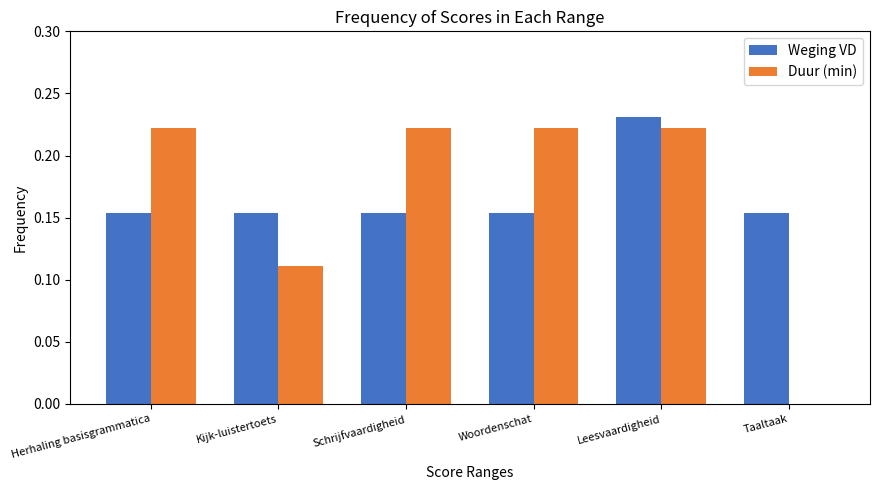

Which series has the largest range (max minus min)?

Duur (min)